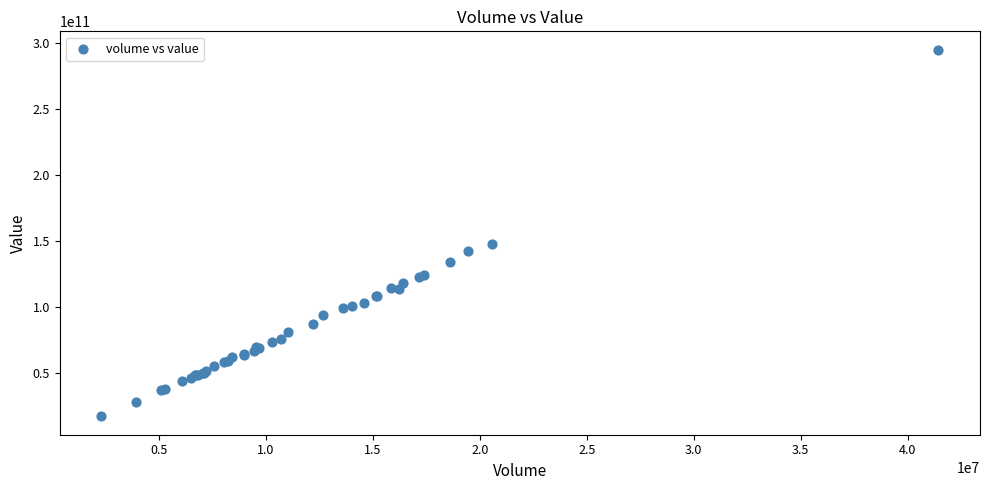

What Y value in the scatter plot is closest to 155785230000?

147306582500